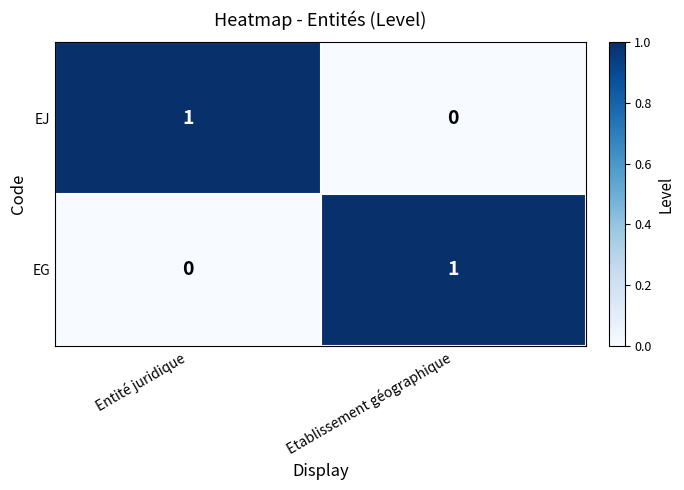

Is it true that EG equals 0 at Entité juridique?

True